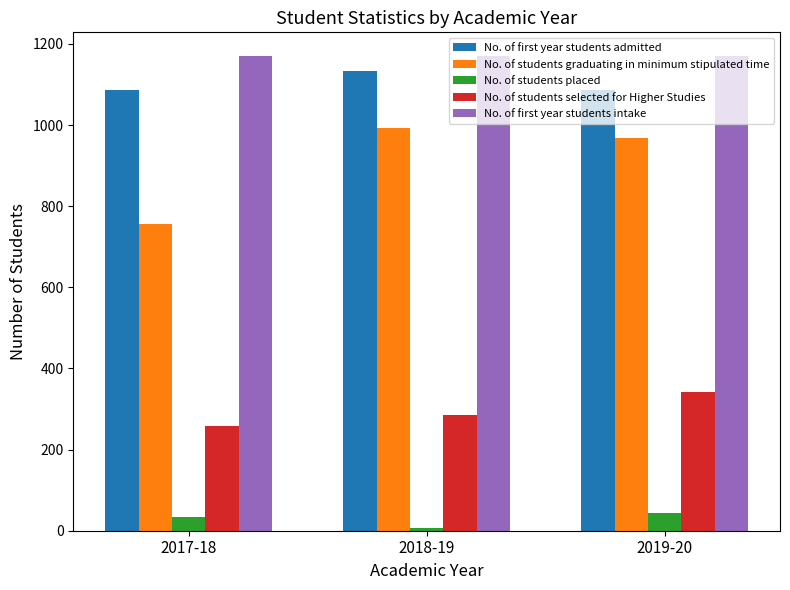

Which series has the widest spread of values?

No. of students graduating in minimum stipulated time